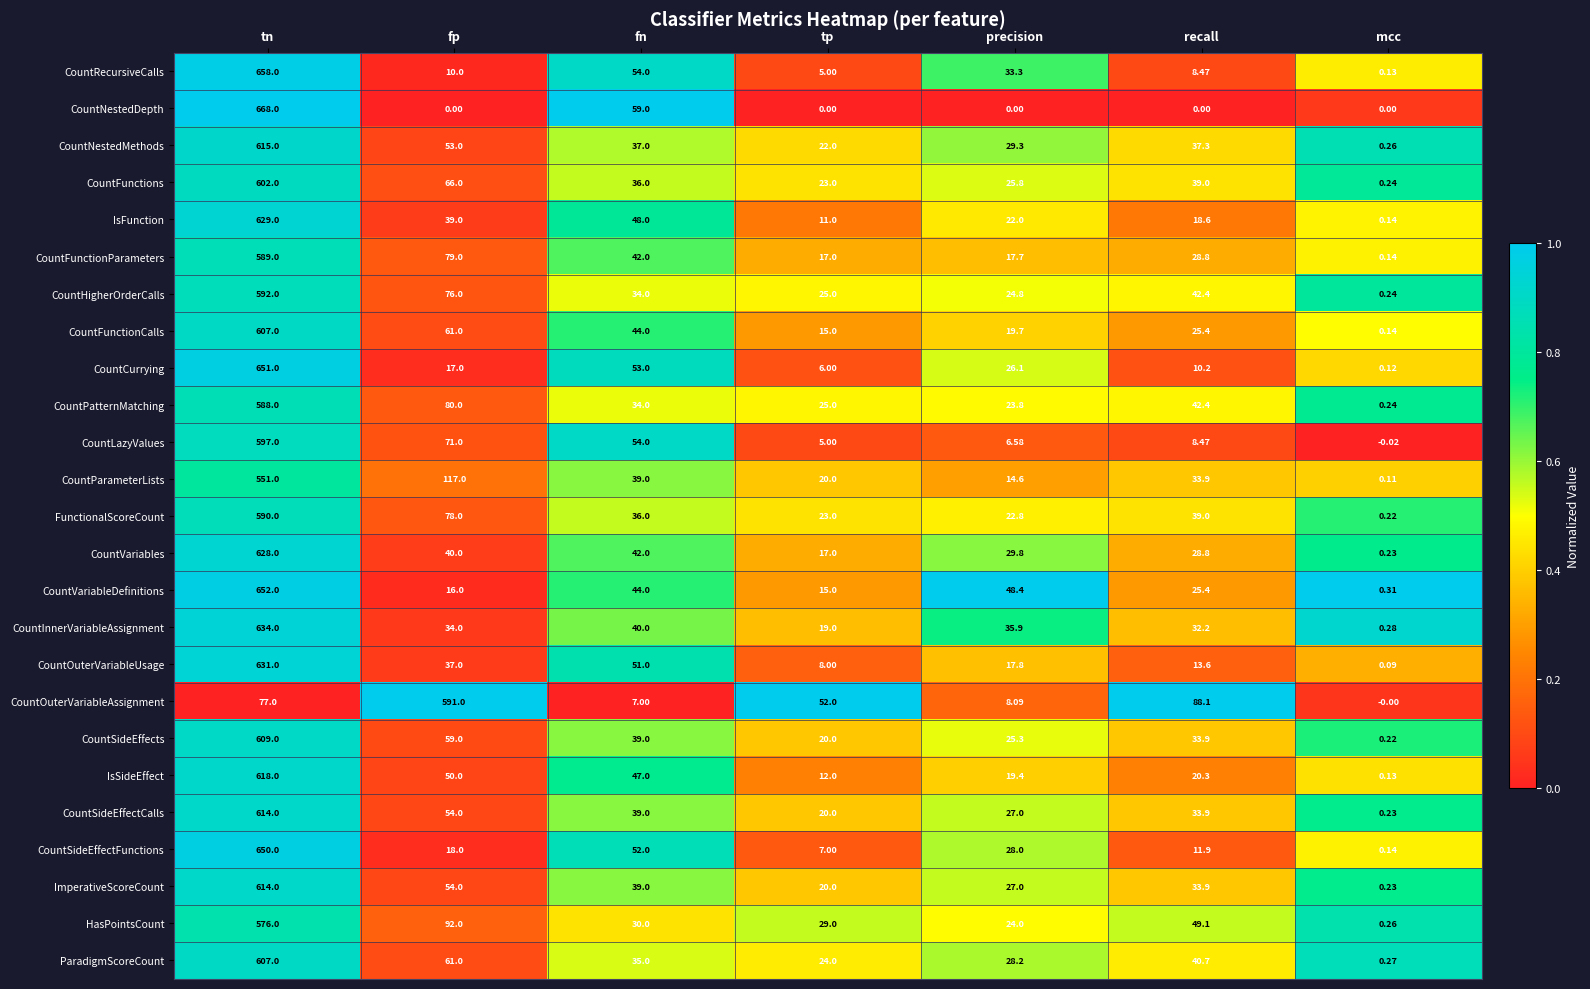

Which series has the widest spread of values?

CountNestedDepth